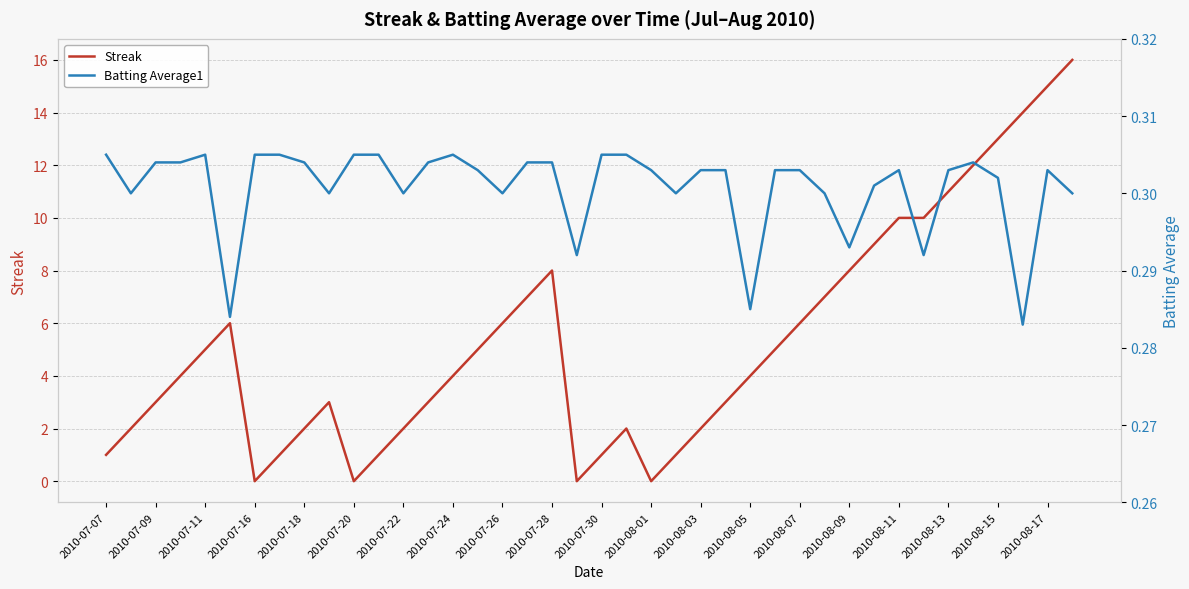

How many intersections are there between Streak and Batting Average1?

8